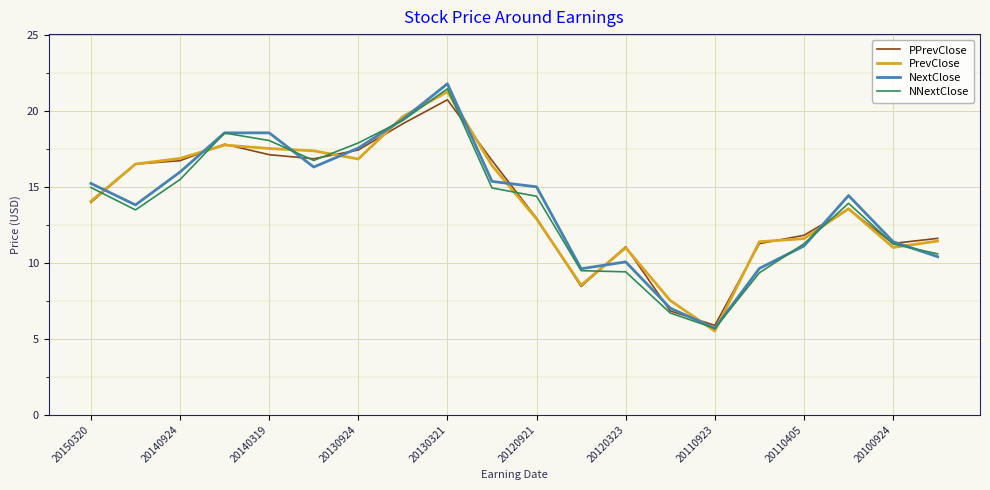

Which series has the largest range (max minus min)?

NextClose